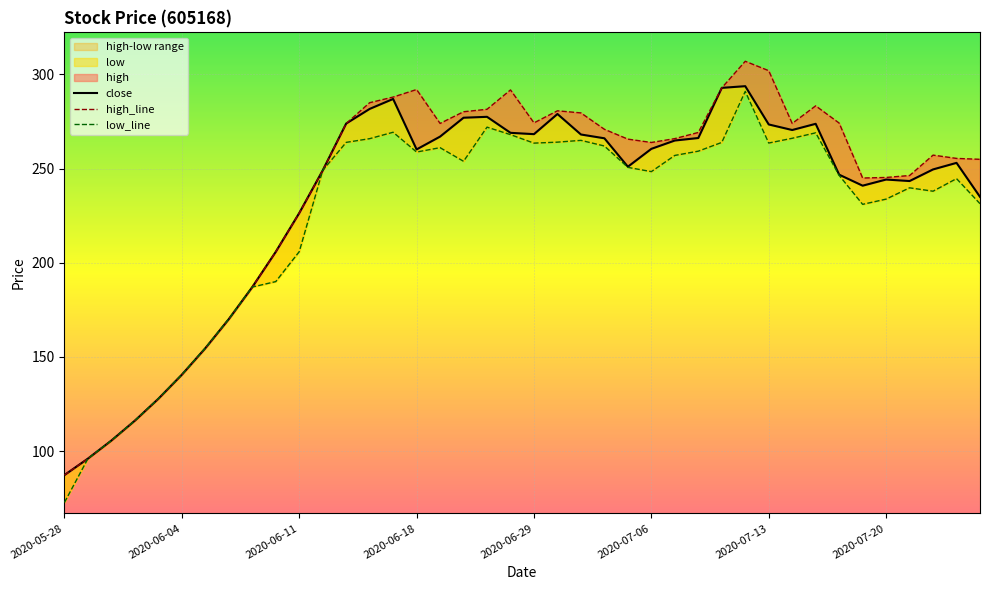

Reading left to right, what are all the values shown in this chart?

close: 87.3	96.0	105.6	116.2	127.8	140.6	154.6	170.1	187.1	205.8	226.4	249.0	273.9	281.7	287.0	260.2	267.0	277.0	277.5	269.0	268.3	279.0	268.1	266.1	251.0	260.5	264.9	266.2	292.9	293.8	273.4	270.5	273.8	246.8	240.9	244.2	243.4	249.6	253.1	235.0
high: 87.3	96.0	105.6	116.2	127.8	140.6	154.6	170.1	187.1	205.8	226.4	249.0	273.9	285.0	288.0	292.0	274.0	280.2	281.5	291.8	274.3	280.7	279.6	270.9	265.7	263.9	265.9	269.2	292.9	307.0	302.0	274.0	283.3	274.2	245.0	245.3	246.3	257.2	255.4	254.9
low: 72.7	96.0	105.6	116.2	127.8	140.6	154.6	170.1	187.1	190.0	205.9	249.0	263.9	265.9	269.3	258.8	261.1	253.9	272.0	268.0	263.5	264.1	265.0	262.0	250.7	248.4	257.0	259.3	263.9	291.0	263.6	266.1	269.0	246.4	231.0	233.8	239.8	238.0	244.7	231.4